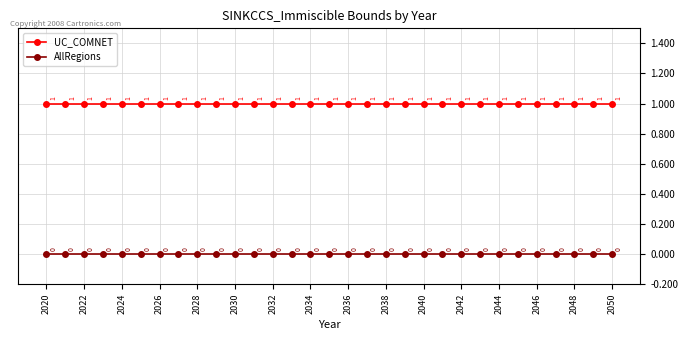

True or false: AllRegions and UC_COMNET intersect in this chart.

False